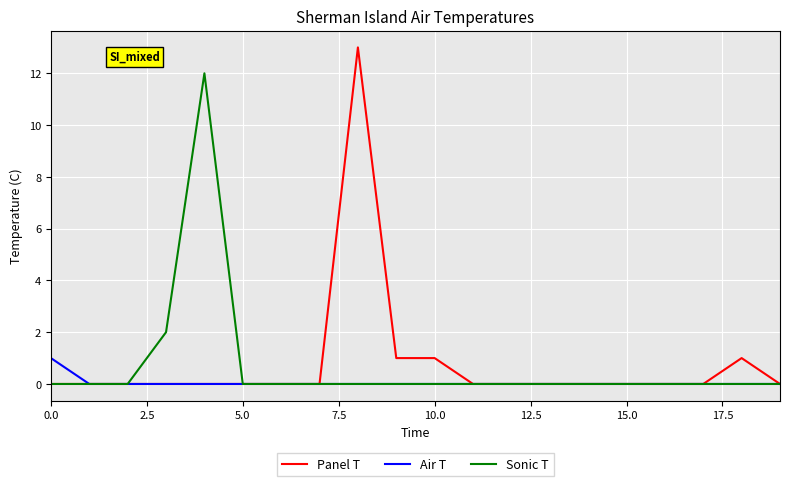

Which series has the largest range (max minus min)?

Panel T